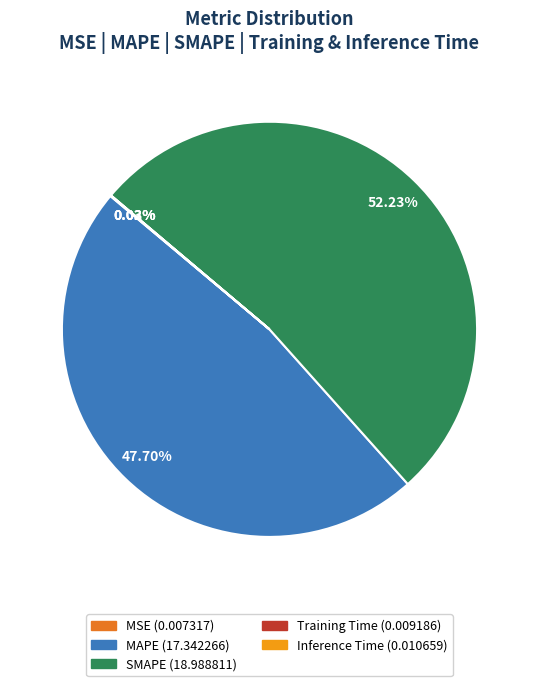

Is there any slice that represents more than half of the pie?

Yes